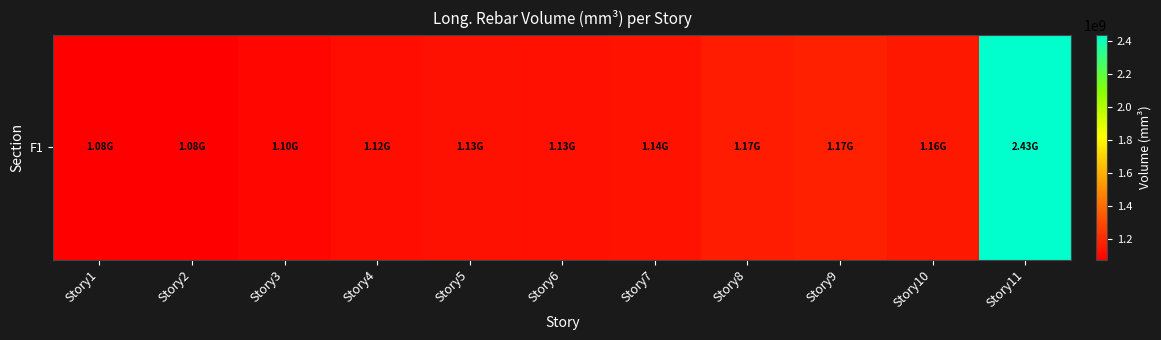

Reading left to right, what are all the values shown in this chart?

1077713437.8	1081128903.2	1103533235.0	1120553677.4	1134726912.4	1125944516.1	1136284018.4	1166180497.7	1173991299.5	1157035483.9	2433865953.9